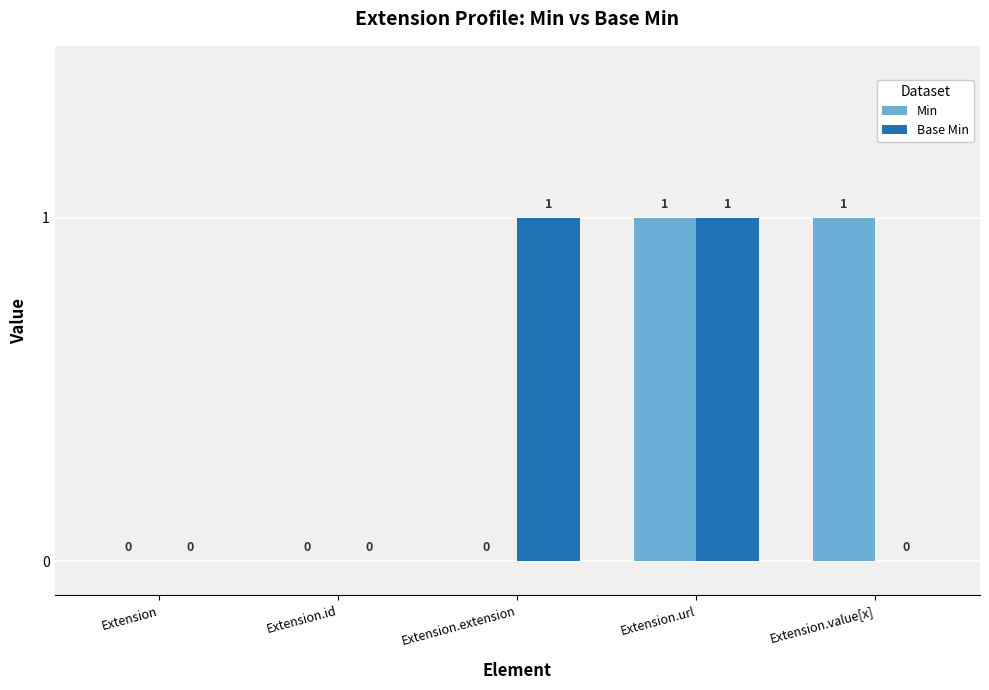

Reading left to right, transcribe all the data shown in this chart.

Min: 0	0	0	1	1
Base Min: 0	0	1	1	0